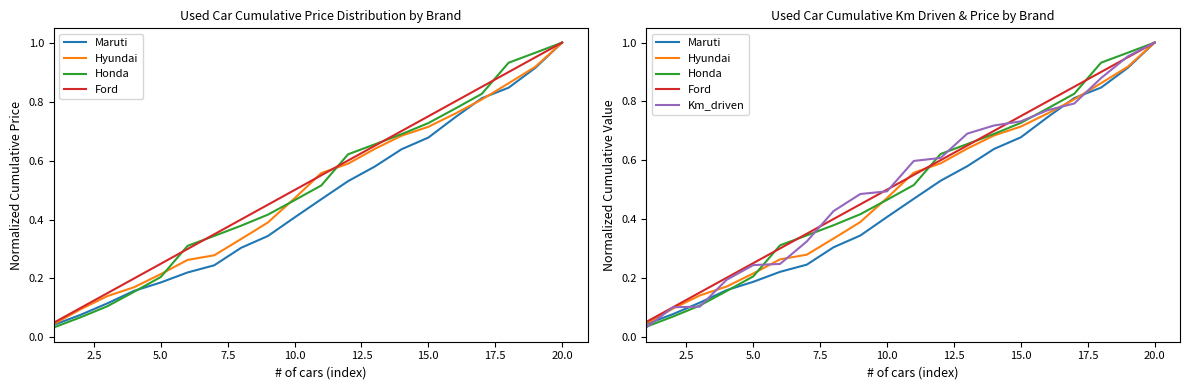

What value does the Km_driven series have at 2.5?

0.1